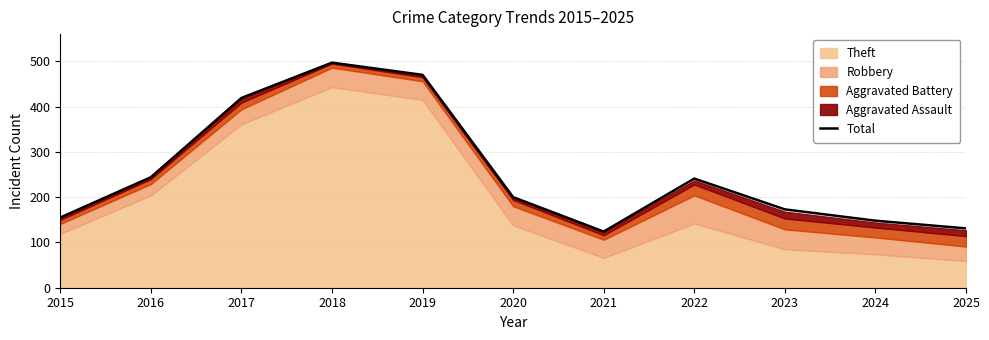

Reading left to right, list all the values displayed in this chart.

2015=155	2016=244	2017=419	2018=497	2019=470	2020=200	2021=124	2022=241	2023=173	2024=148	2025=131